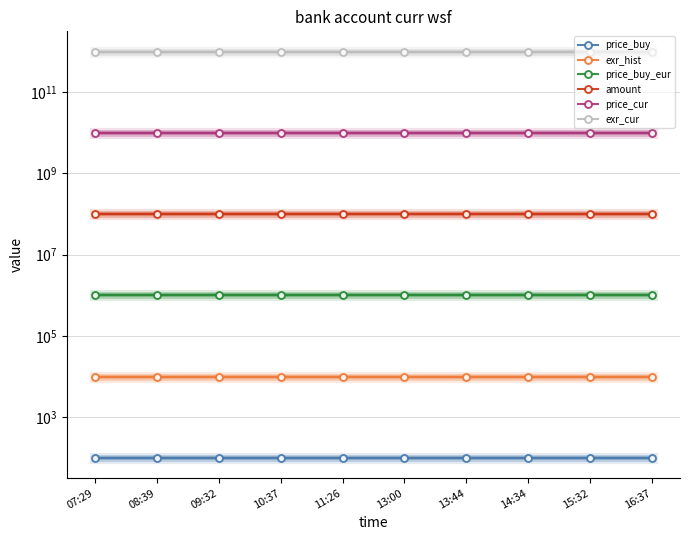

True or false: amount and price_cur cross at least once.

False